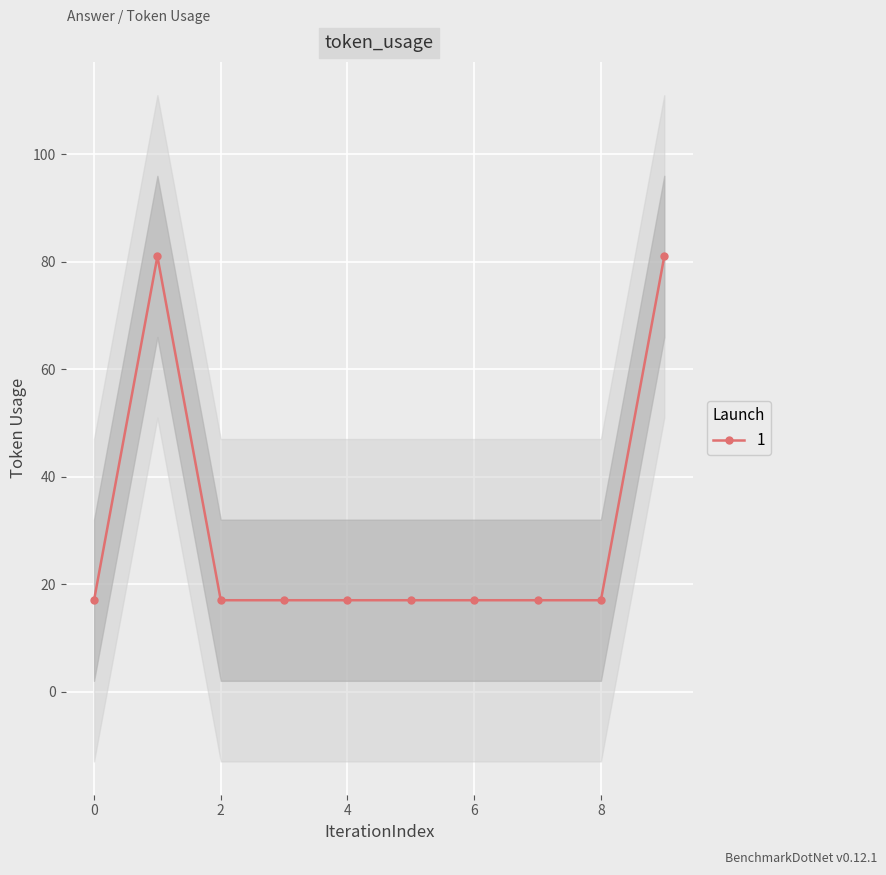

Which category has the highest value across all series?

1